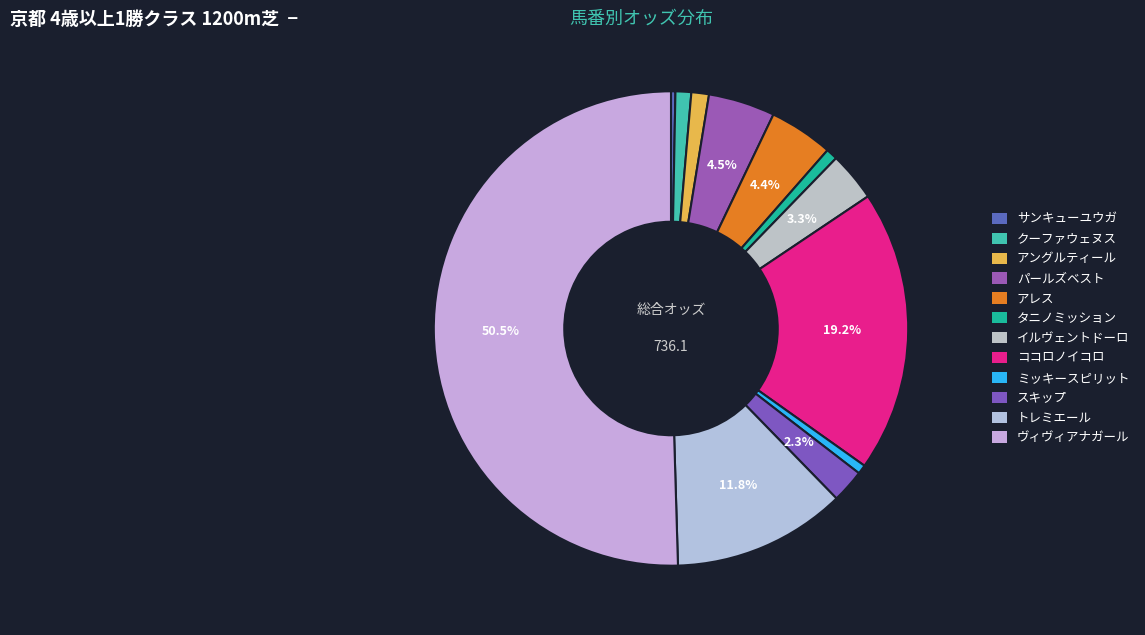

Which slice is the largest?

ヴィヴィアナガール